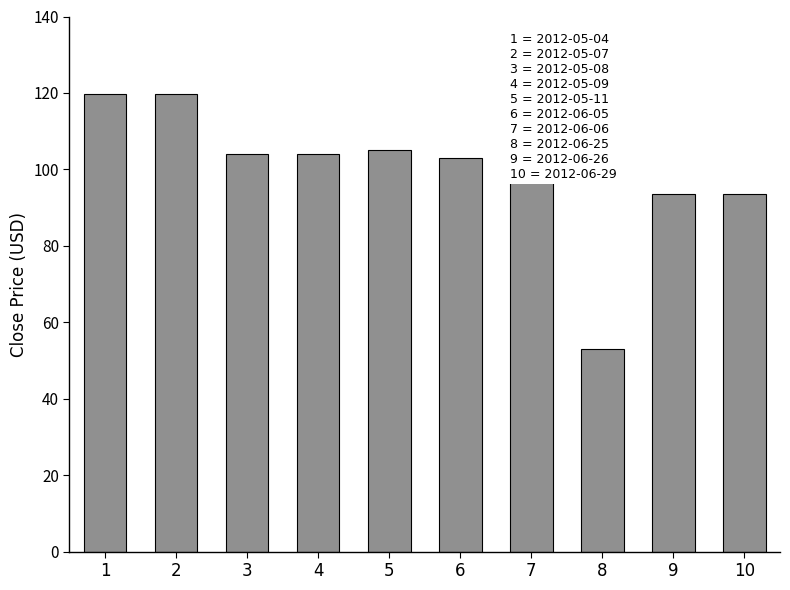

What is the smallest value displayed?

53.0